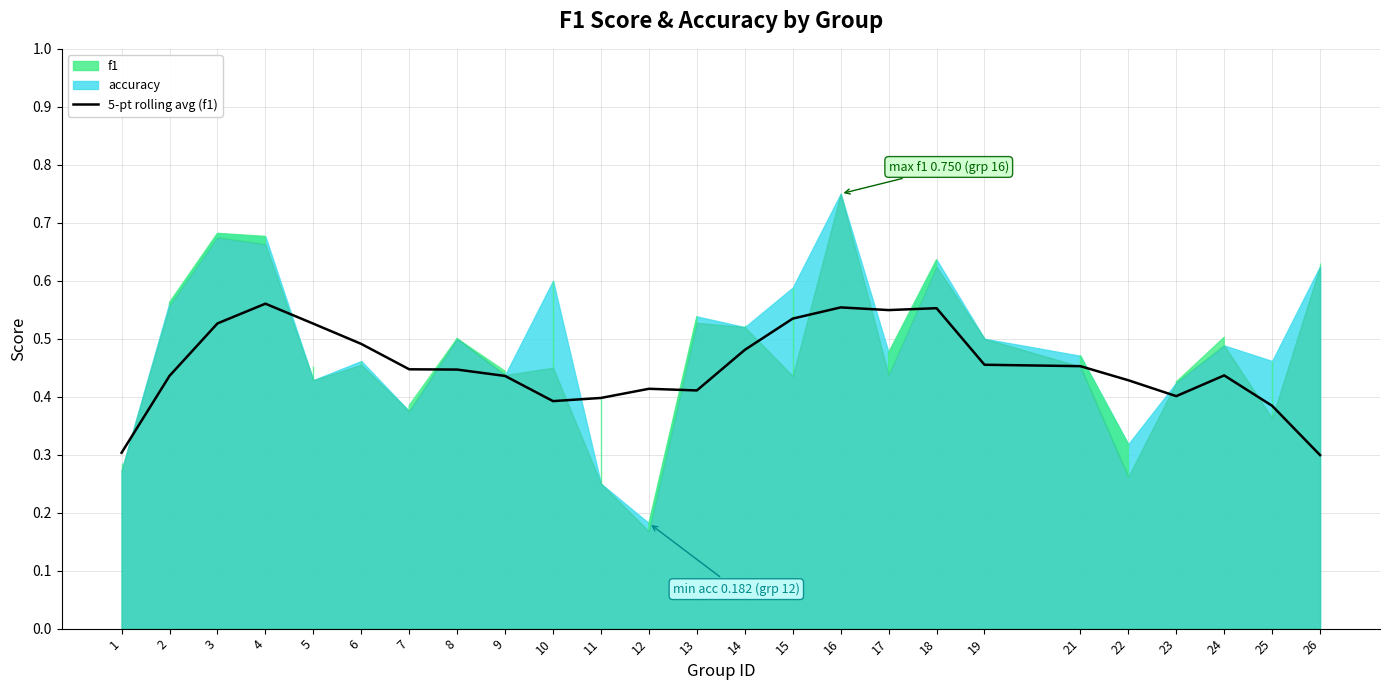

What is the sum of all values?

11.3